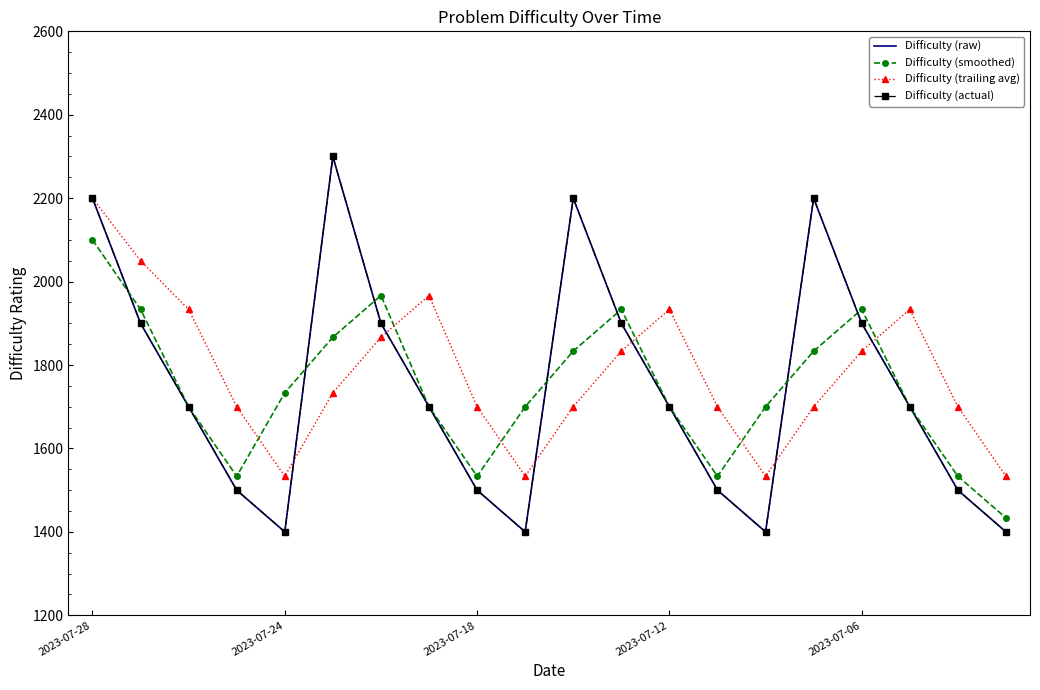

How many interior local peaks does the Difficulty (actual) series have?

3